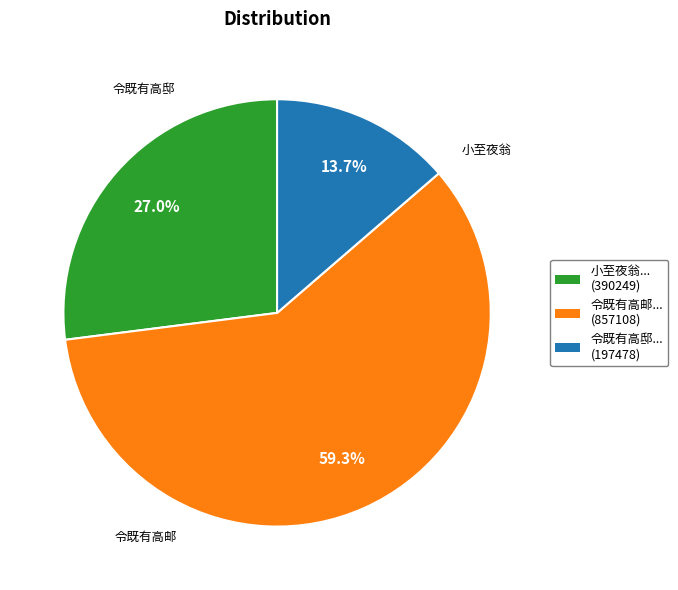

Does any single category account for the majority?

Yes